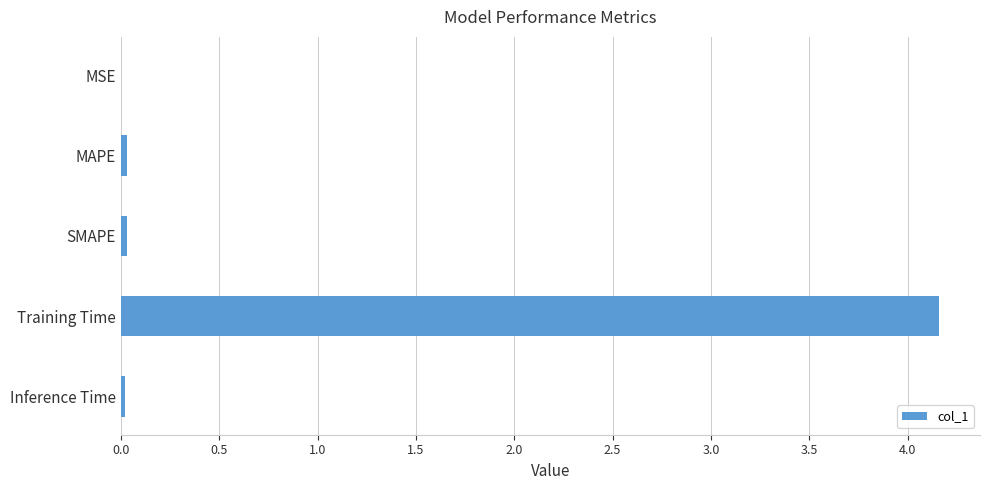

True or false: the data shows 0.0 at MSE.

True